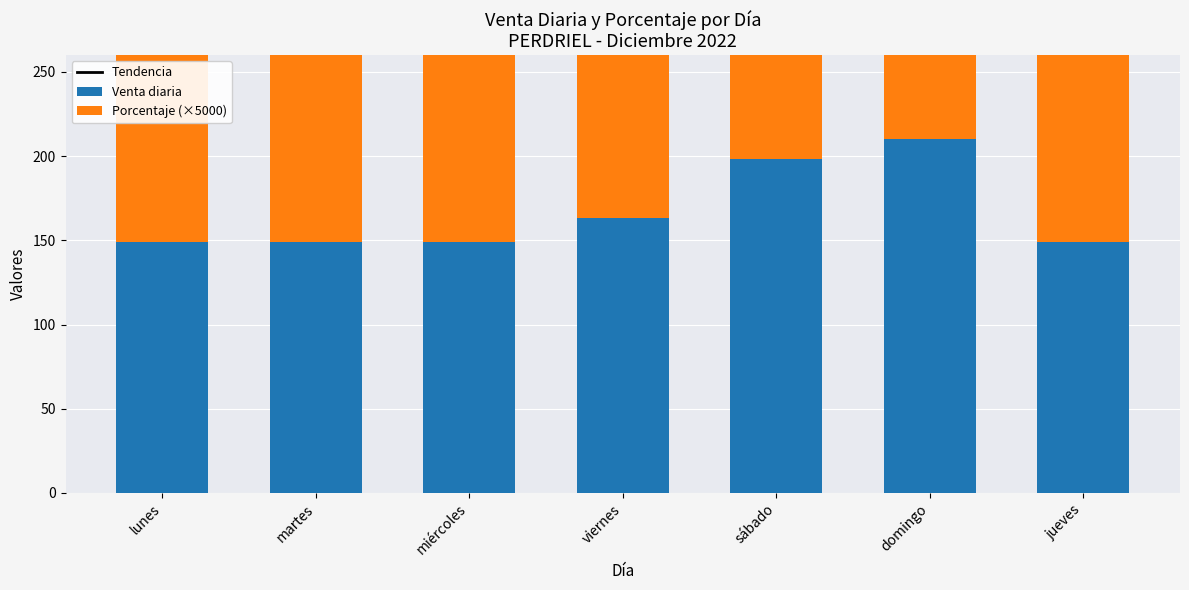

Which series changed the most between lunes and miércoles?

Tendencia